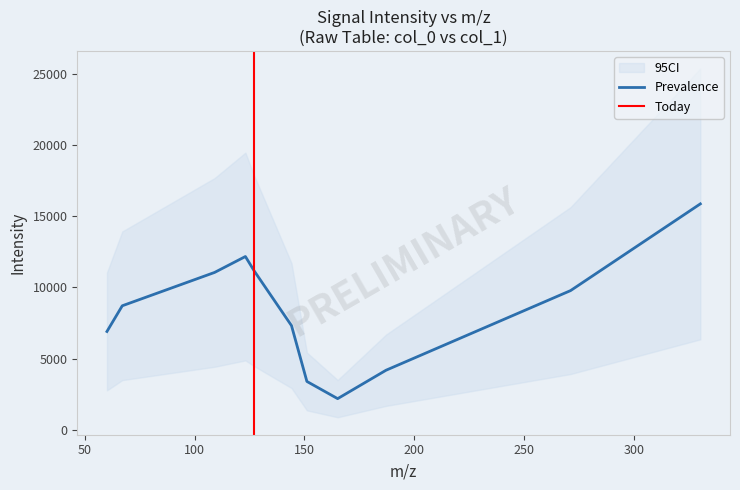

What is the maximum value for Prevalence?

15862.5